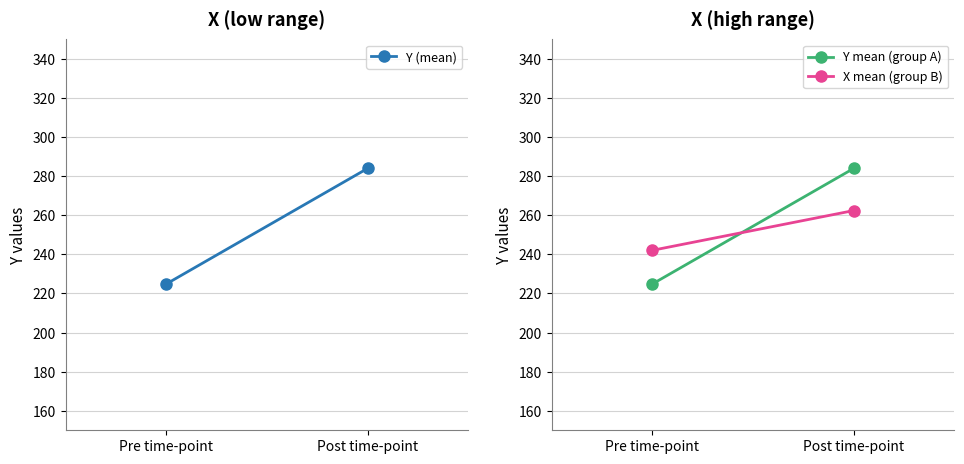

What is the approximate value of Y mean (group A) at Post time-point?

284.0